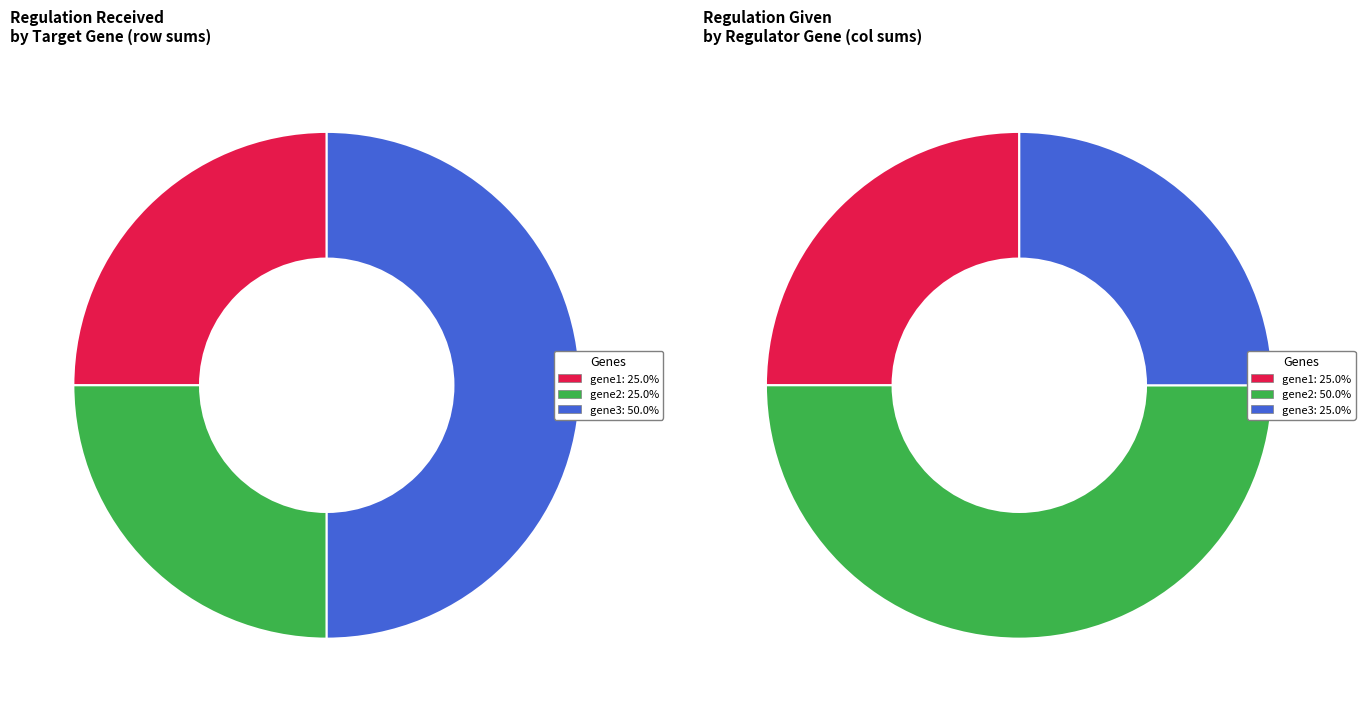

How many slices are in this pie chart?

3